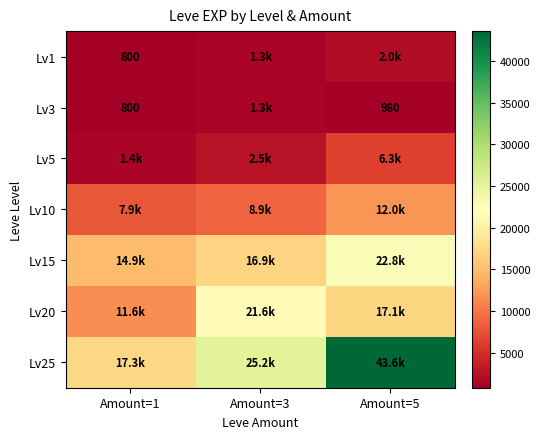

Which has a higher value, Amount=3 or Amount=5?

Amount=5